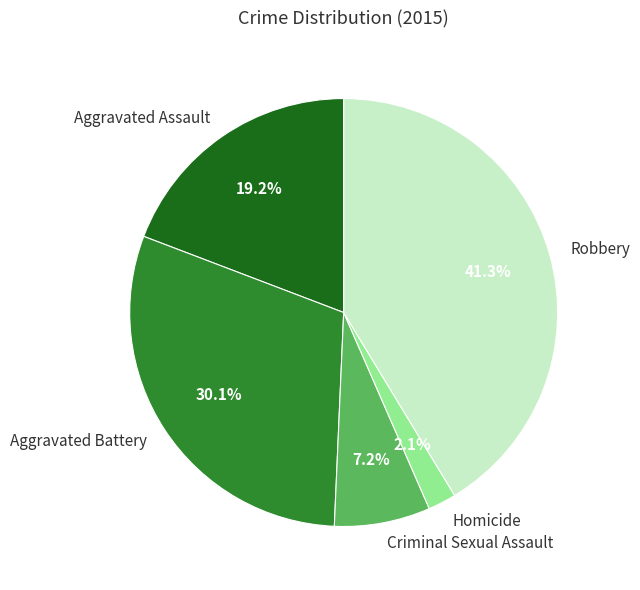

To the nearest percent, what is the difference between the Criminal Sexual Assault and Aggravated Assault slice percentages?

12%